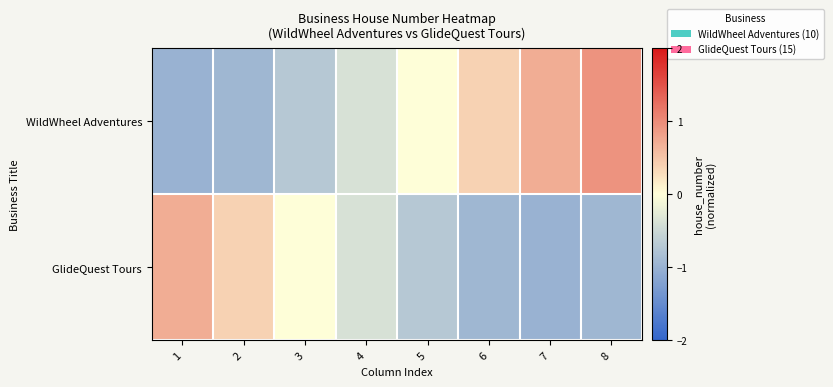

What is the minimum value shown in the chart?

-1.0